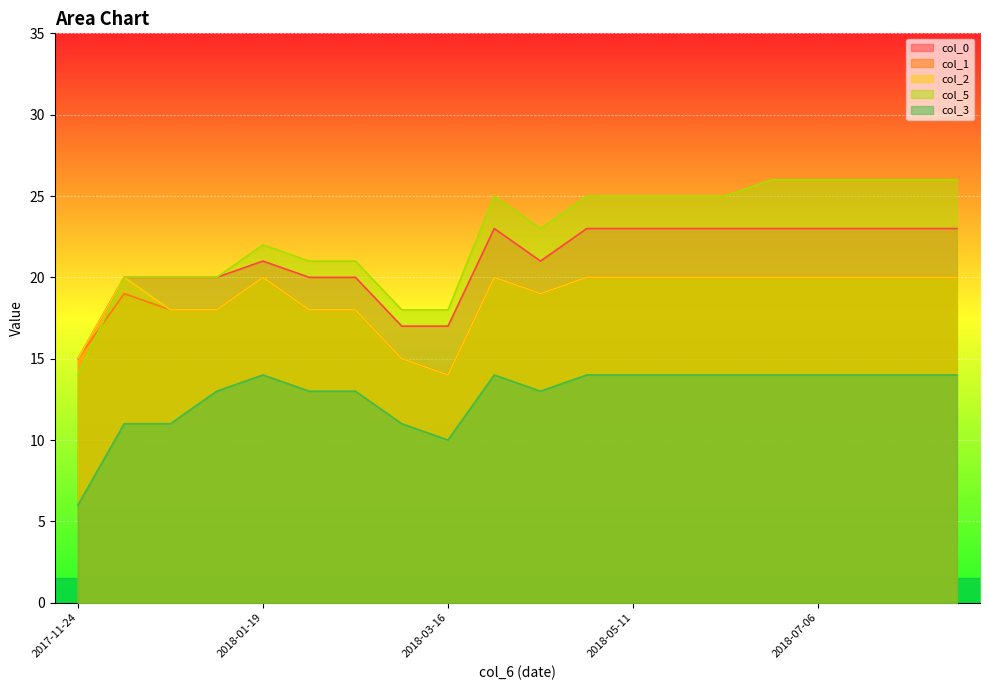

Is it true that col_1 equals 7 at 2018-08-17?

False